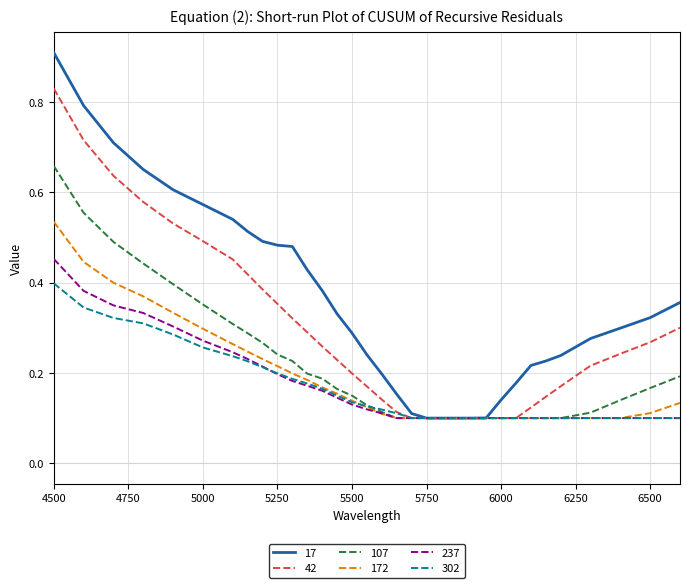

Which series has the widest spread of values?

17